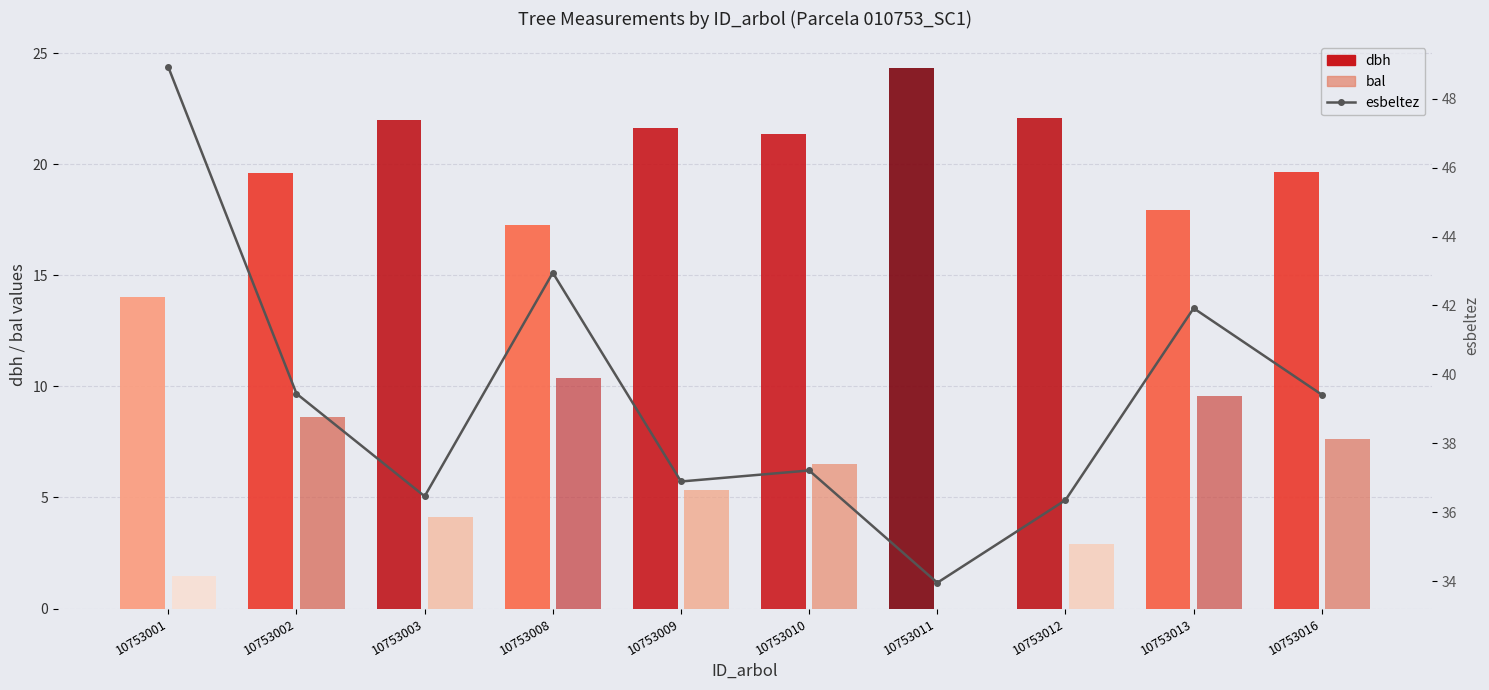

Which category has the lowest value across all series?

10753011